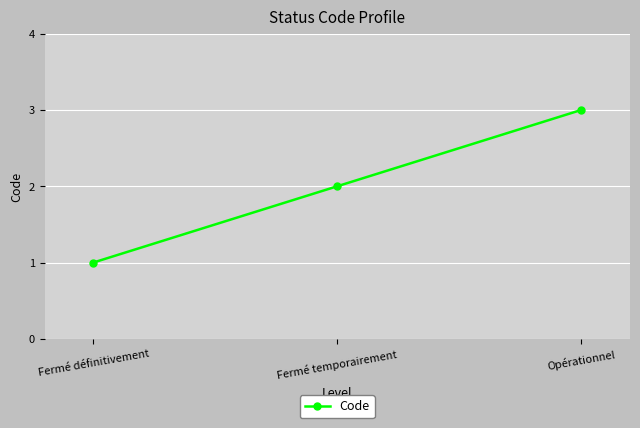

What is the ratio of the value at Fermé temporairement to the value at Fermé définitivement?

2.0